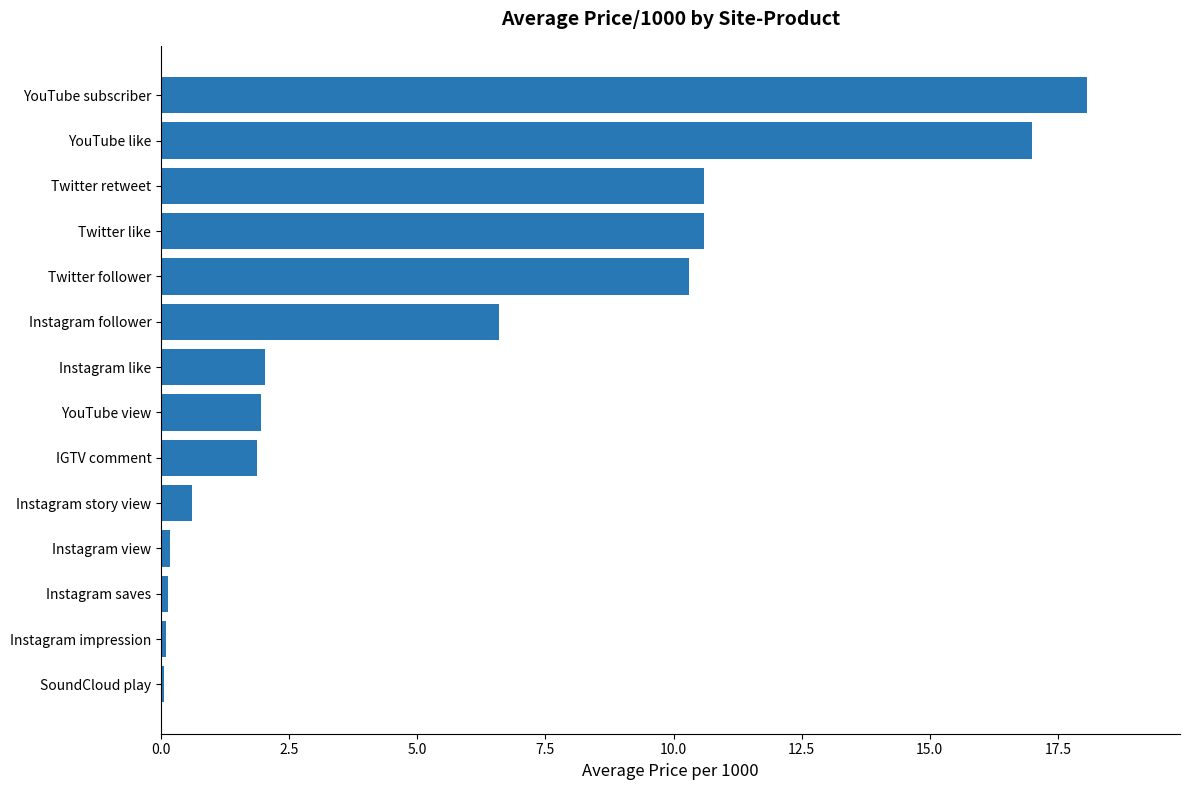

True or false: the data shows 10.6 at Twitter retweet.

True